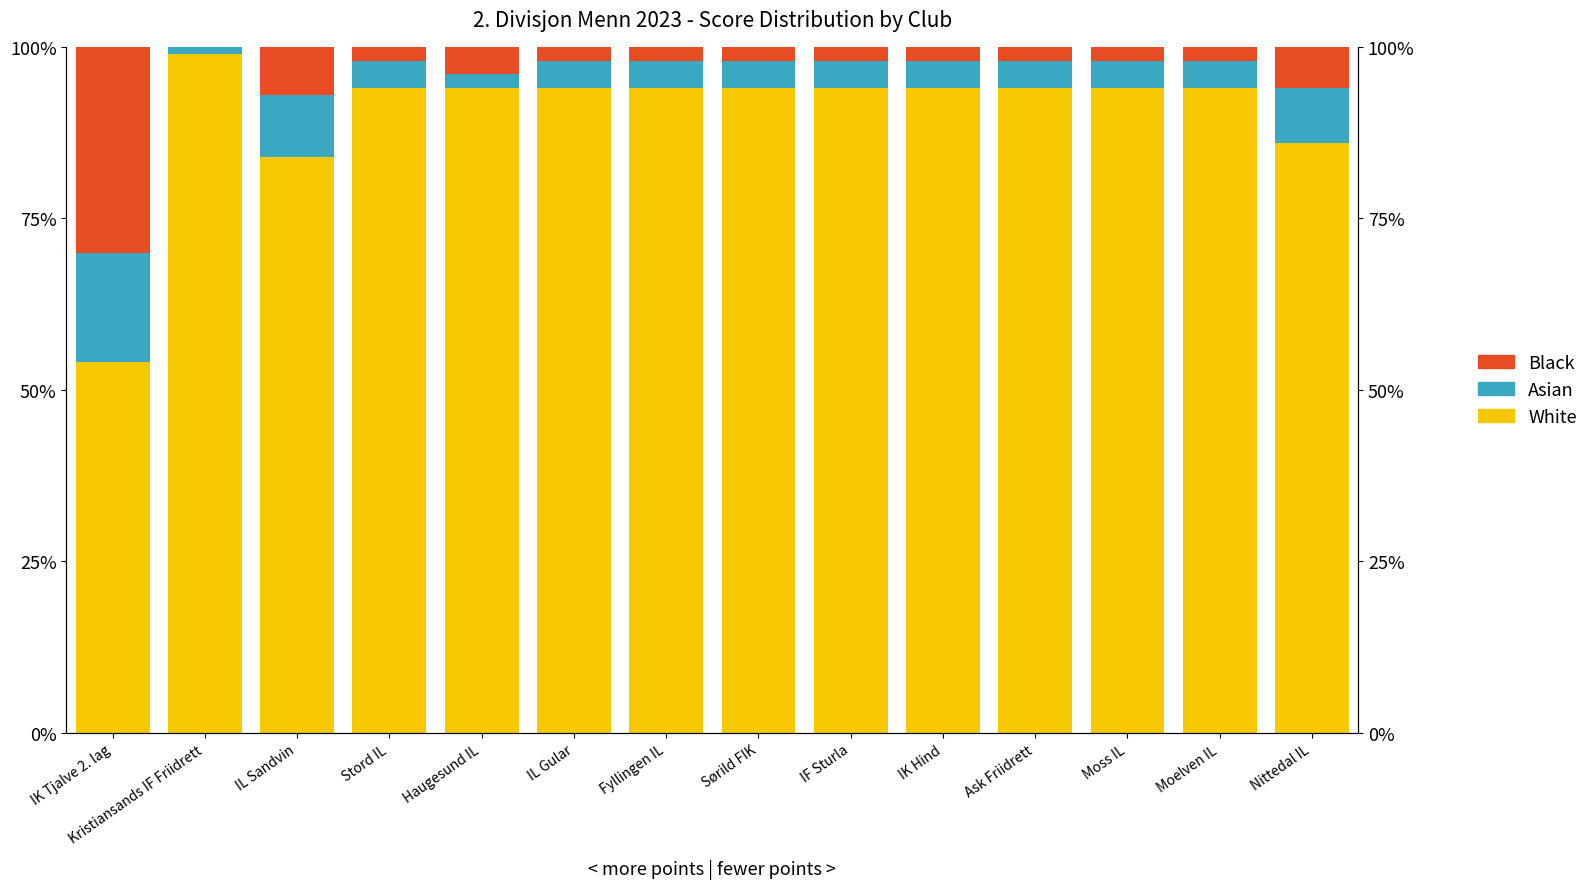

How many bars are there in total?

42